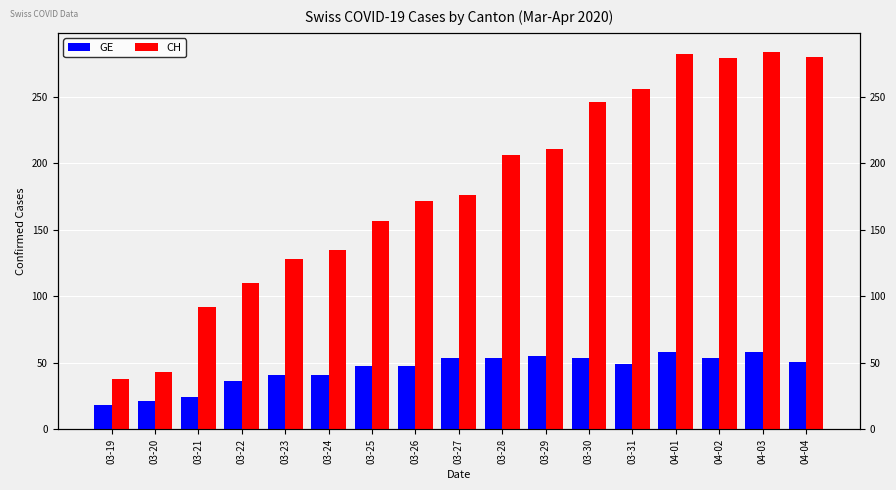

Rank the series at 03-21 from highest to lowest value.

CH, GE